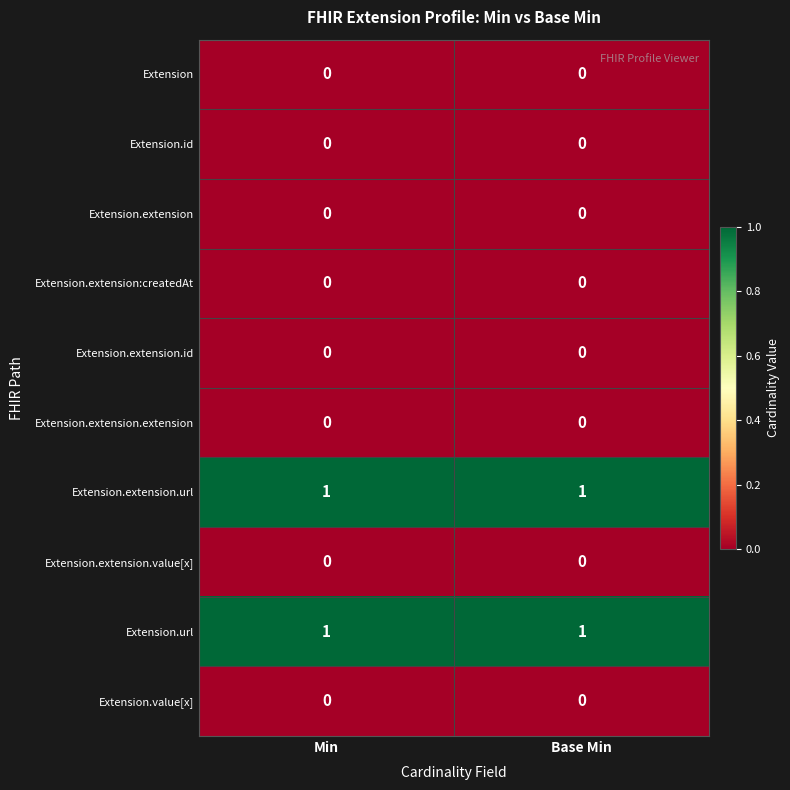

True or false: Extension.id has a value of 0 at Base Min.

True